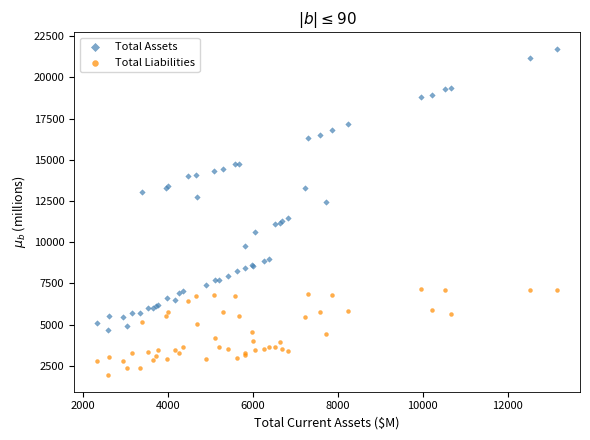

Which series reaches the minimum Y coordinate?

Total Liabilities